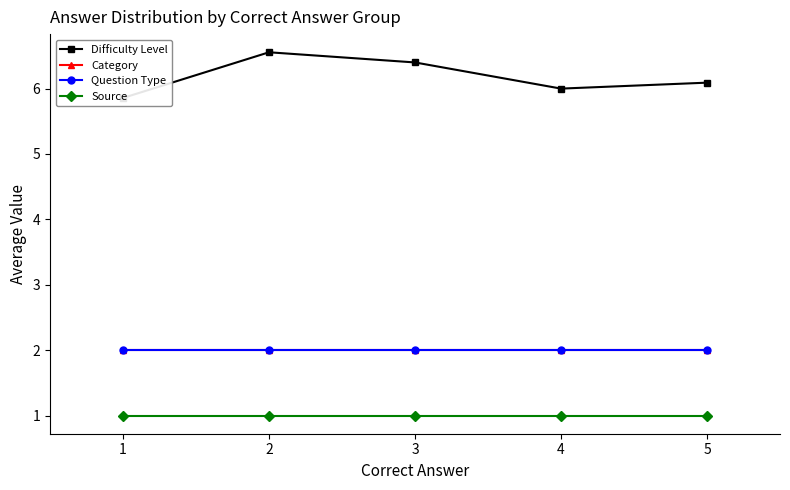

Reading right to left, list all the values displayed in this chart.

Difficulty Level: 5=6.1	4=6.0	3=6.4	2=6.6	1=5.9
Category: 5=2.0	4=2.0	3=2.0	2=2.0	1=2.0
Question Type: 5=2.0	4=2.0	3=2.0	2=2.0	1=2.0
Source: 5=1.0	4=1.0	3=1.0	2=1.0	1=1.0